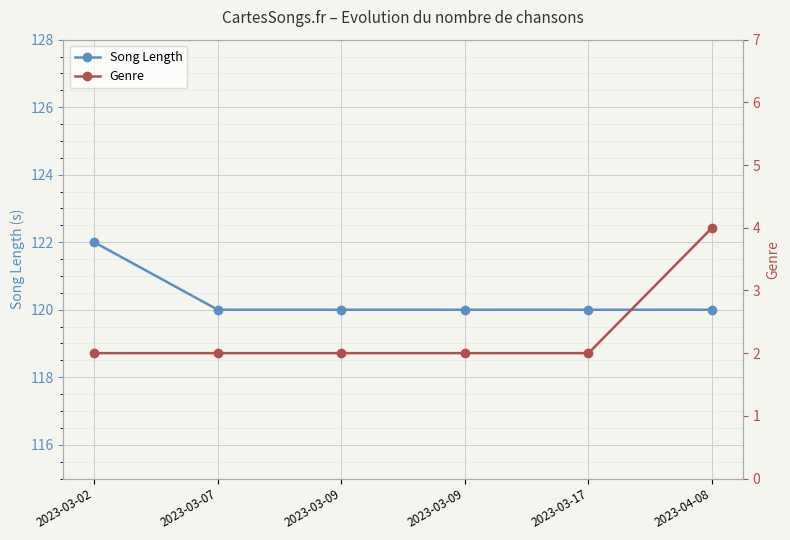

List the series in order of their overall mean, highest first.

Song Length, Genre